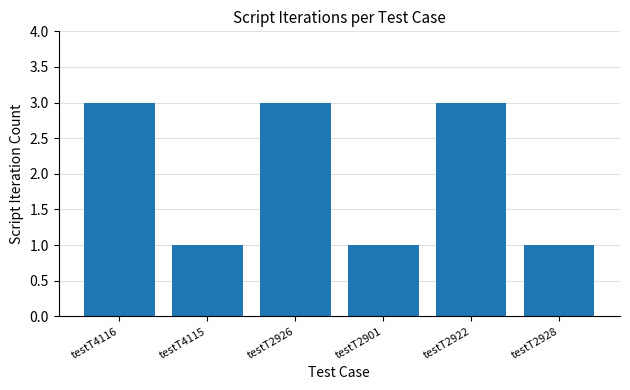

The chart shows a value of 0 at testT4115. True or false?

False